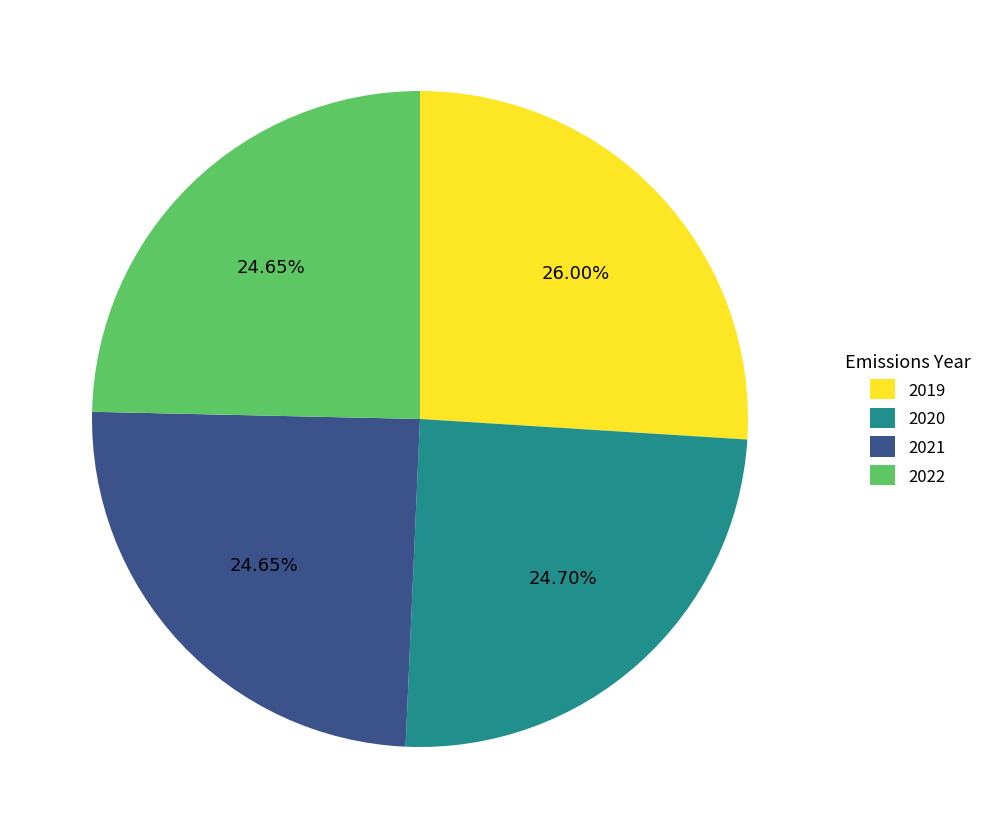

Which slice is the largest?

2019